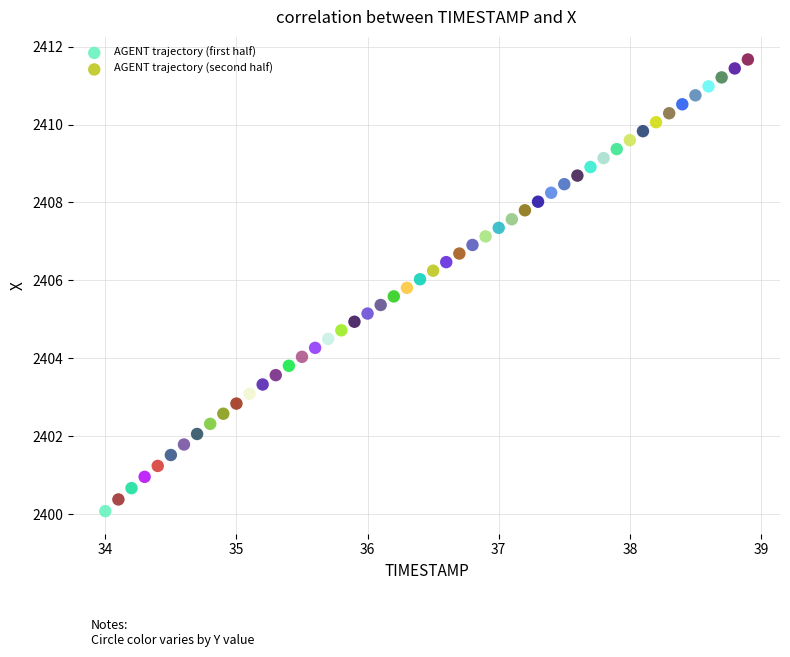

Which series has the widest spread of Y values?

AGENT trajectory (first half)